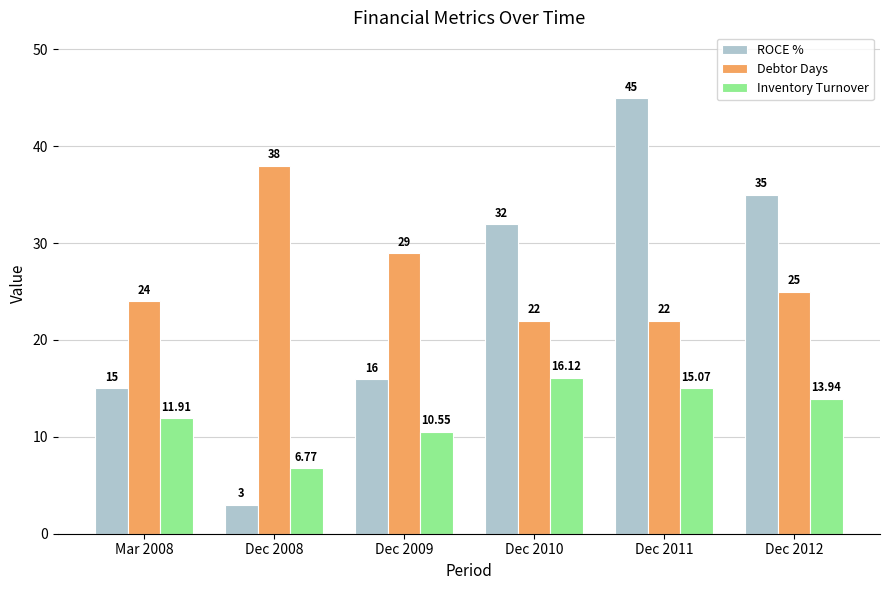

How many values in the Inventory Turnover series are below 13?

3